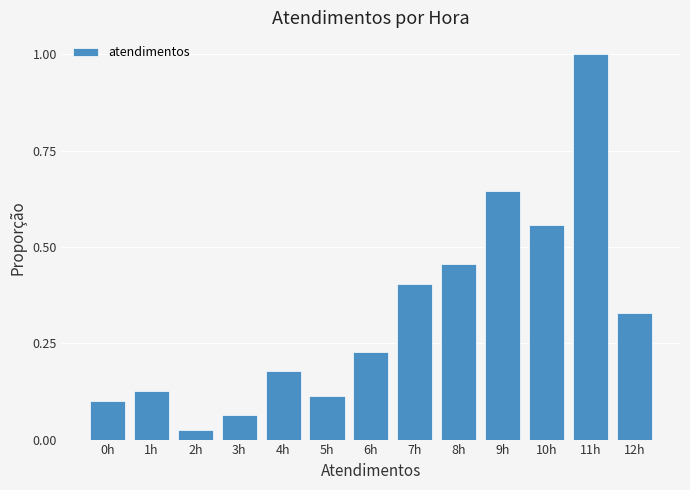

What is the label of the 8th bar from the right?

5h